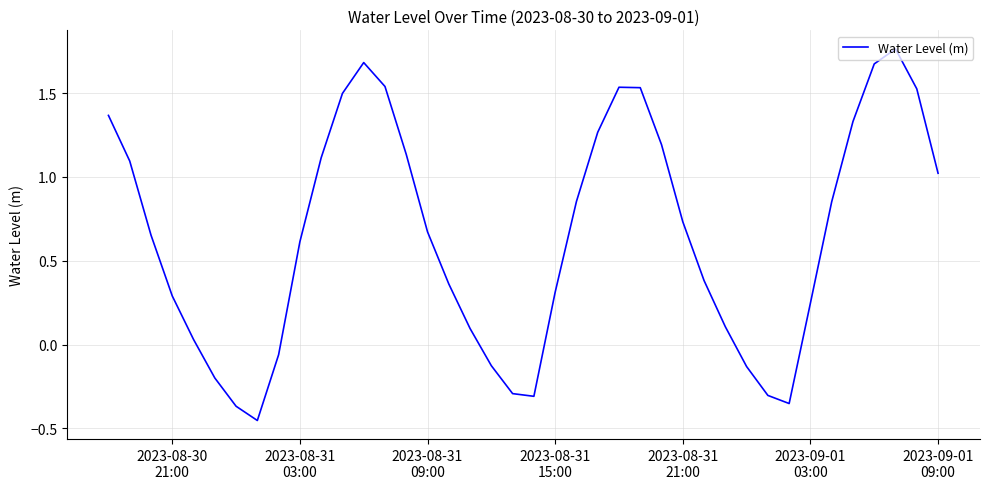

What is the difference between the maximum and minimum values?

2.2